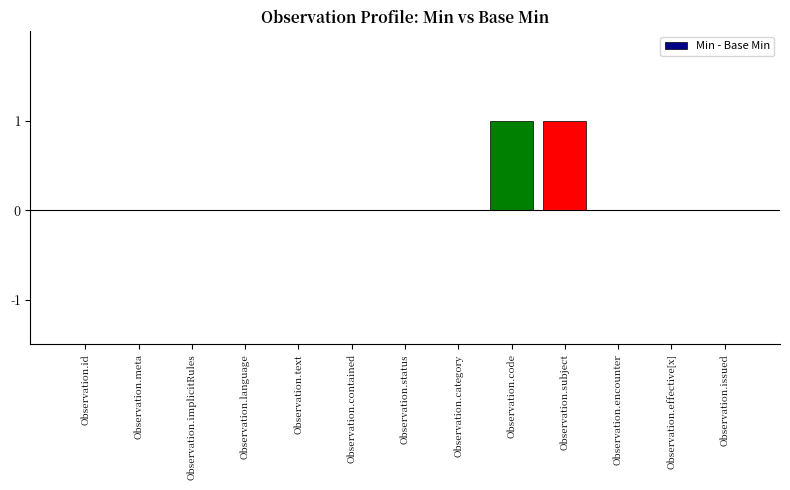

What is the change in value from Observation.text to Observation.subject?

+1